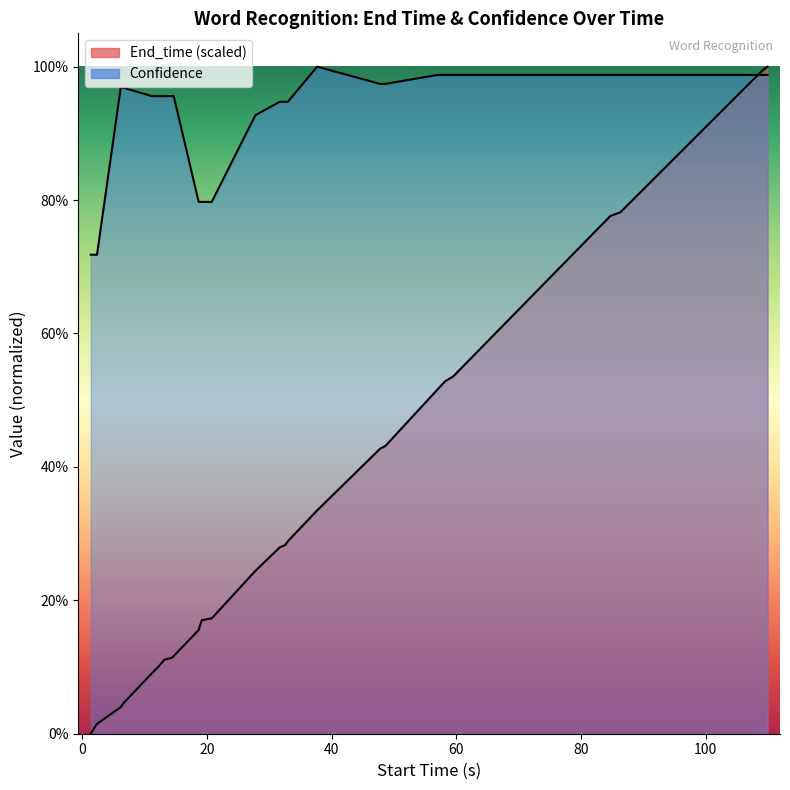

The value of End_time at 80 is 0.2. True or false?

False